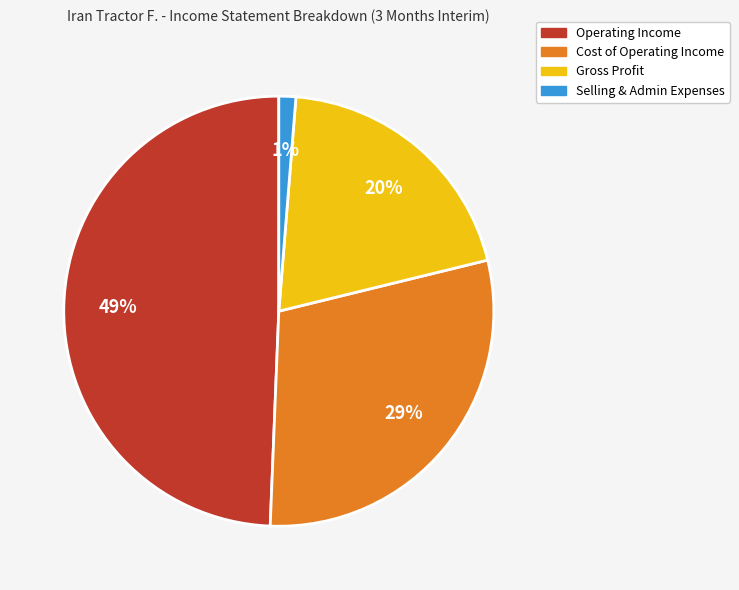

To the nearest percent, what is the average slice percentage?

25%